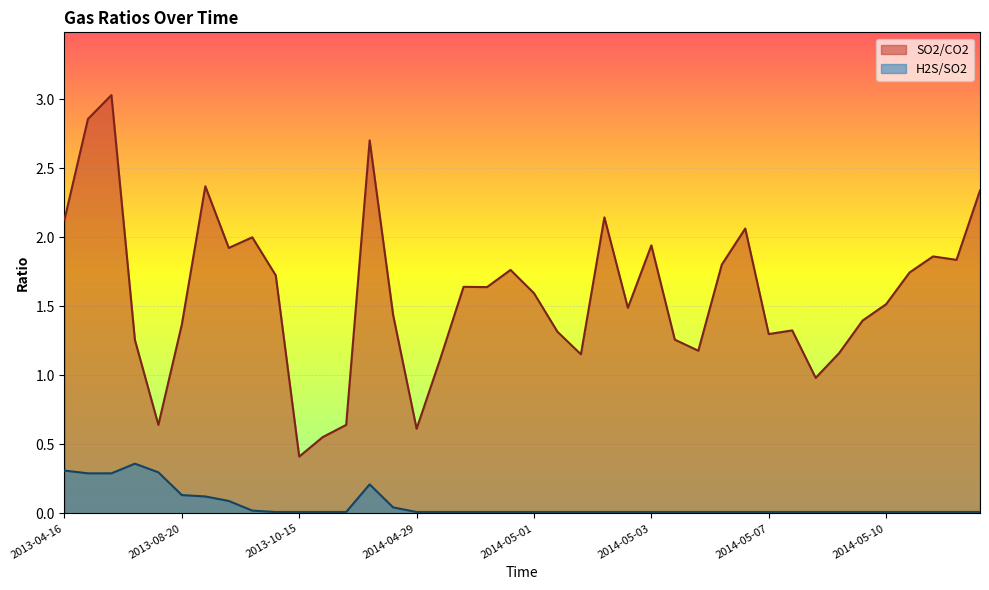

True or false: H2S/SO2 and SO2/CO2 cross at least once.

False